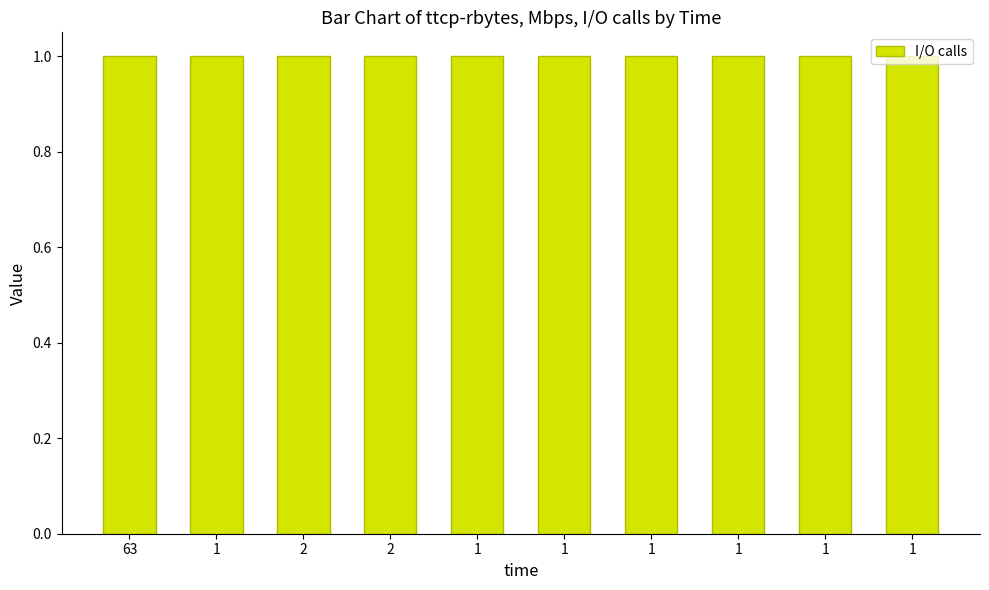

Rank the categories by I/O calls value from lowest to highest.

63, 1, 2, 2, 1, 1, 1, 1, 1, 1